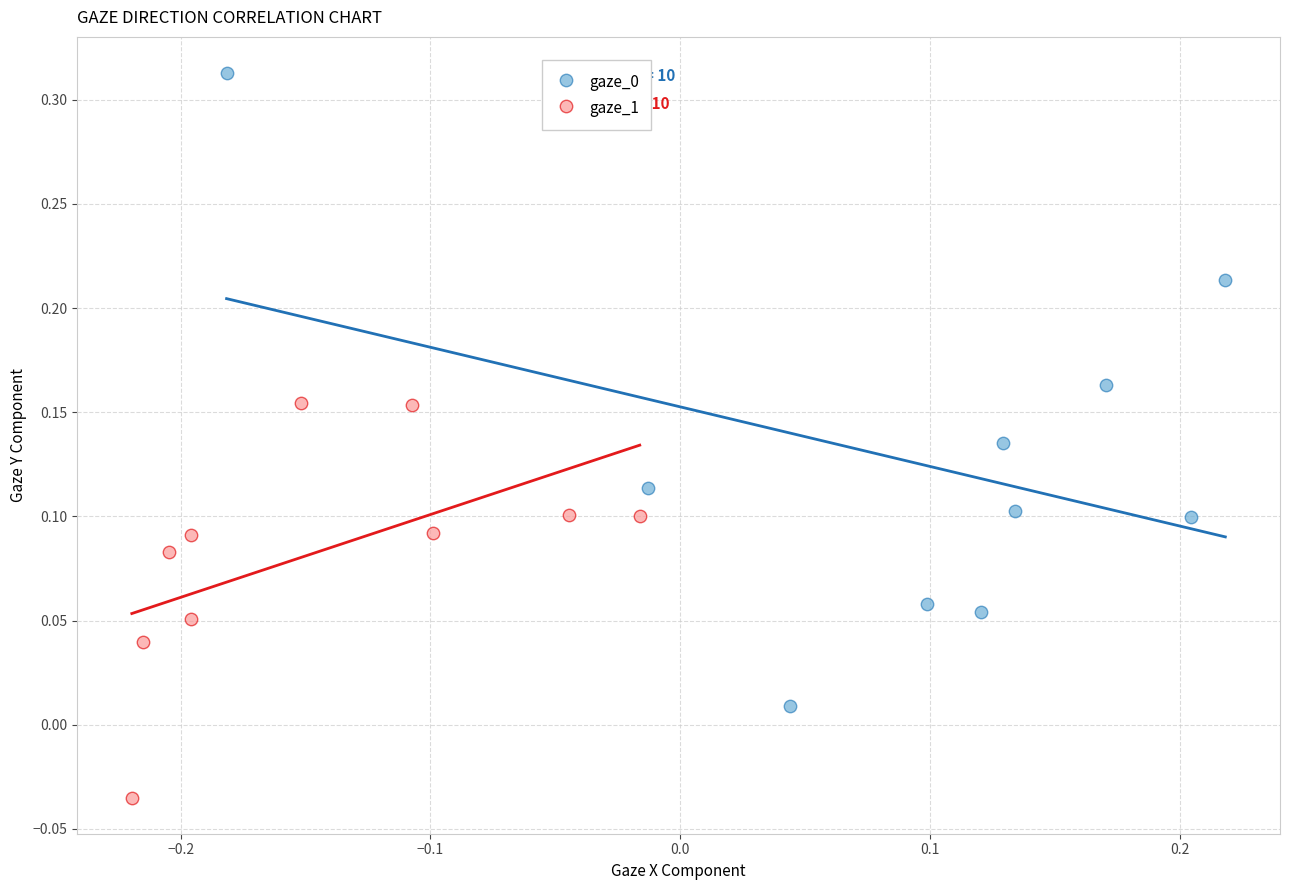

Which series contains the lowest Y value?

gaze_1